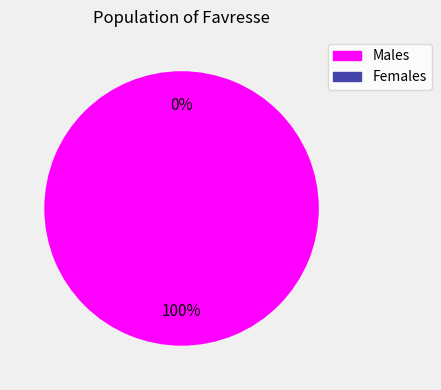

Does 1 represent more than half of the total?

No